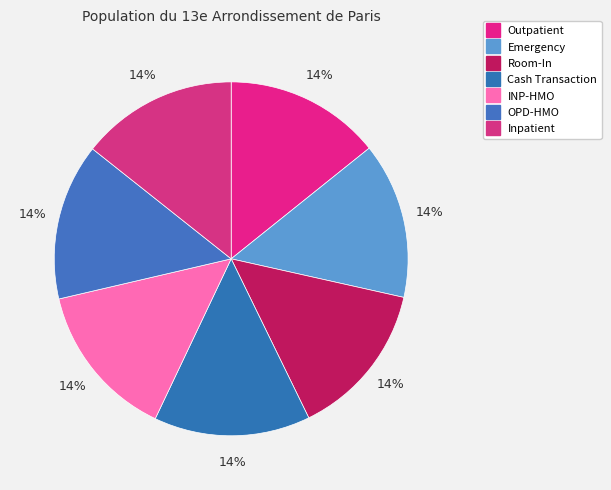

What percentage is NOT represented by Inpatient?

85.7%